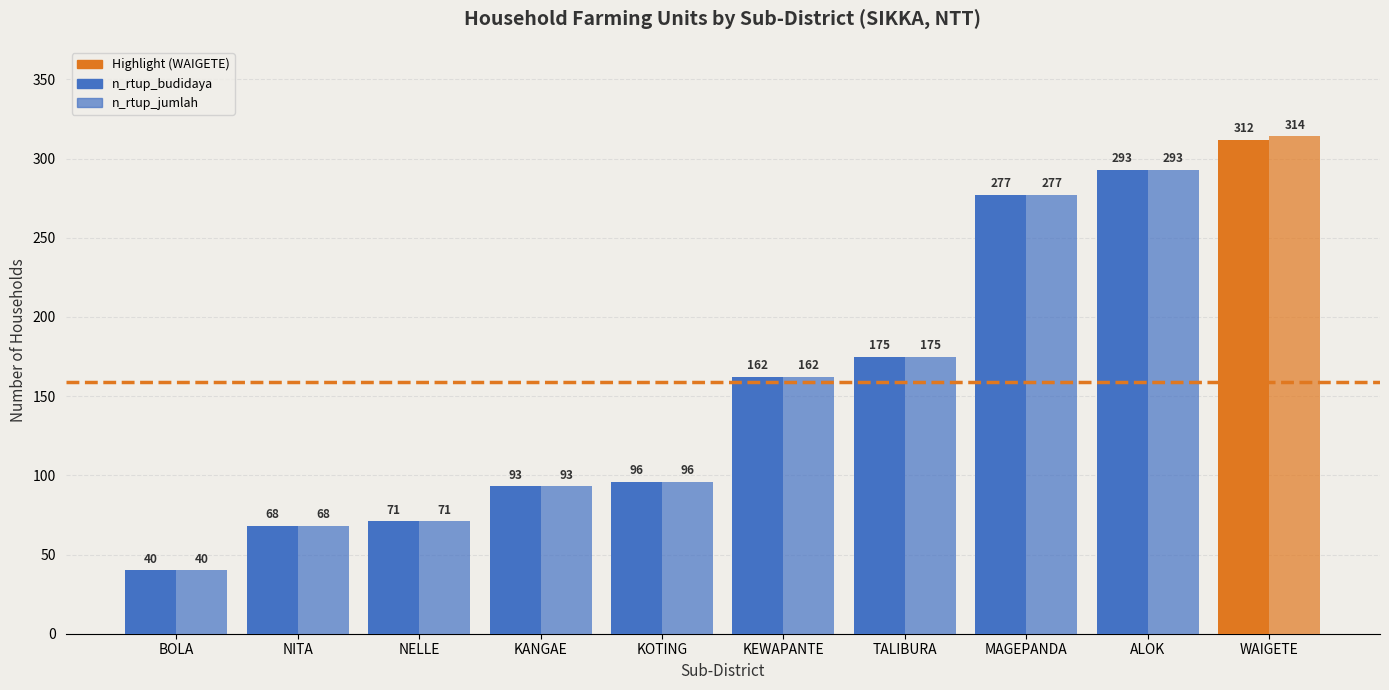

How many groups of bars are there?

10